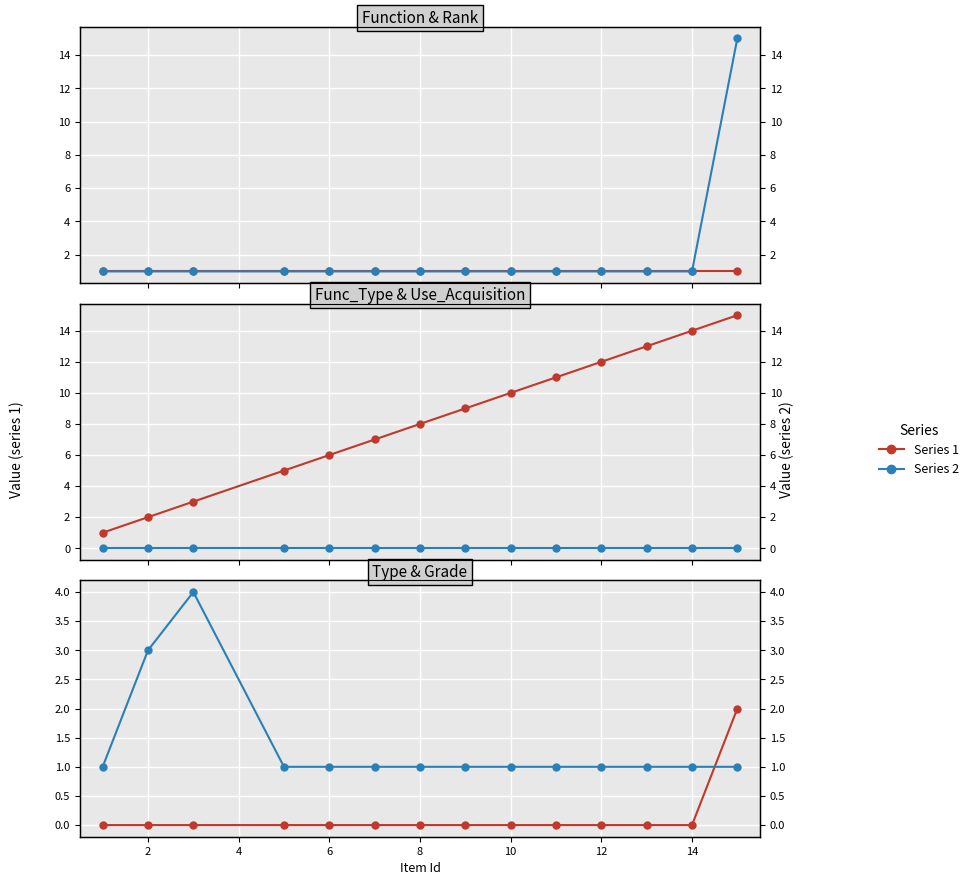

True or false: Rank and Use_Acquisition intersect in this chart.

False